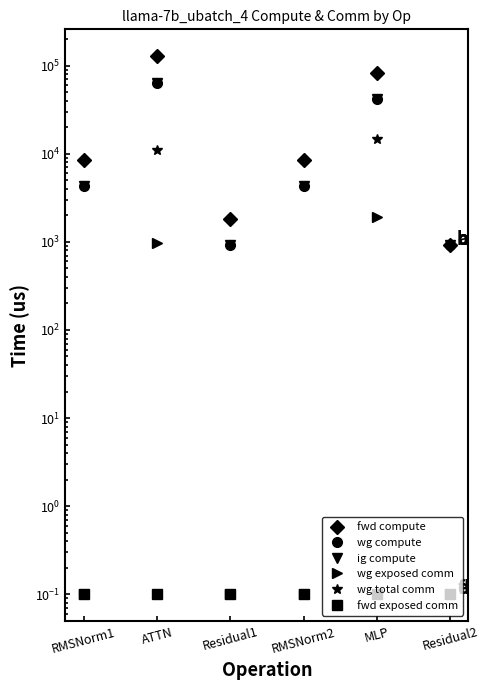

Which series changed the most between MLP and Residual2?

fwd compute